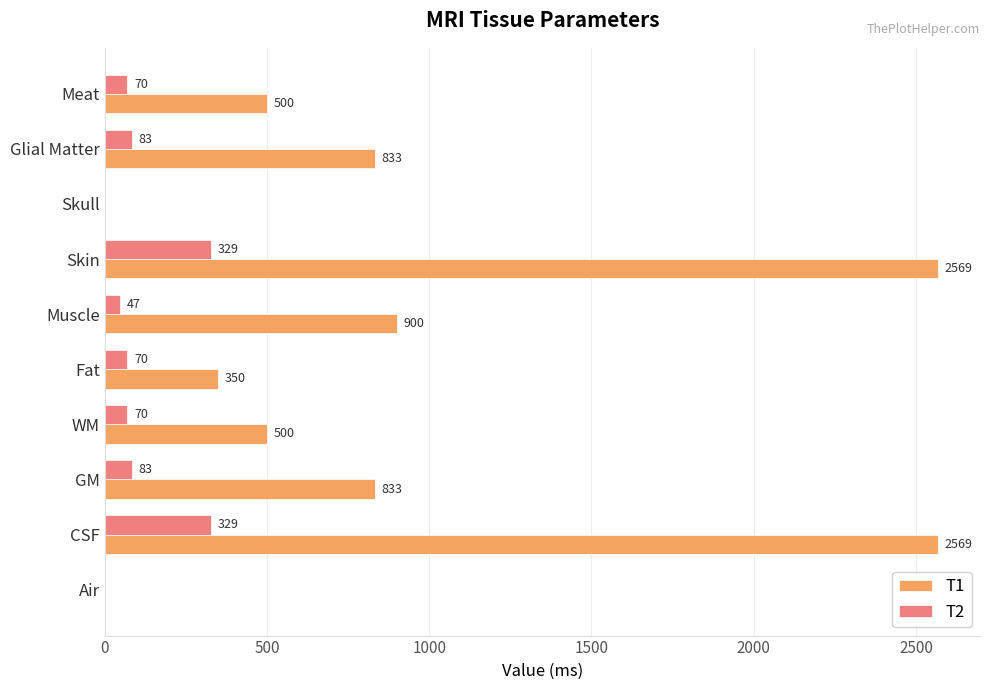

Which series has the largest total across all categories?

T1